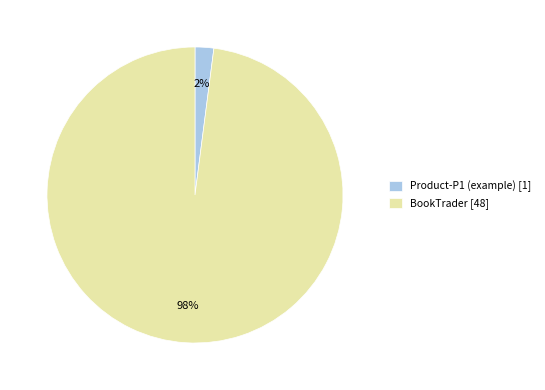

What is the largest slice in the pie chart?

BookTrader [48]